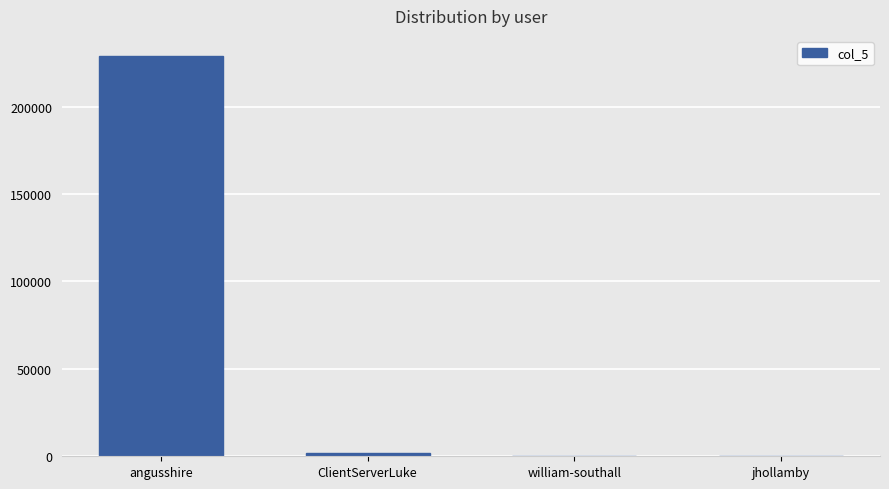

Which has a higher value, angusshire or ClientServerLuke?

angusshire